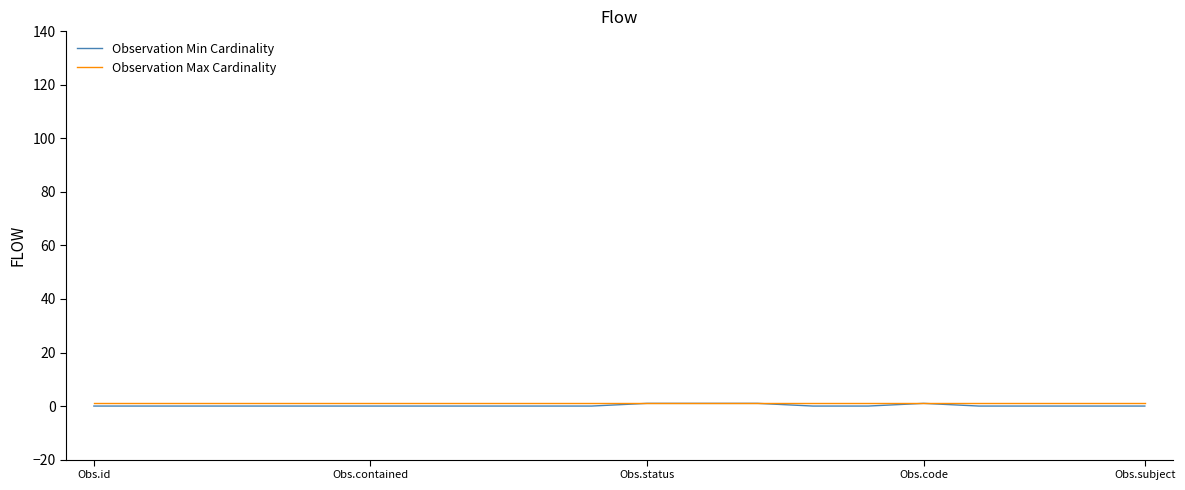

What is the difference between the maximum and minimum values in the Observation Min Cardinality series?

1